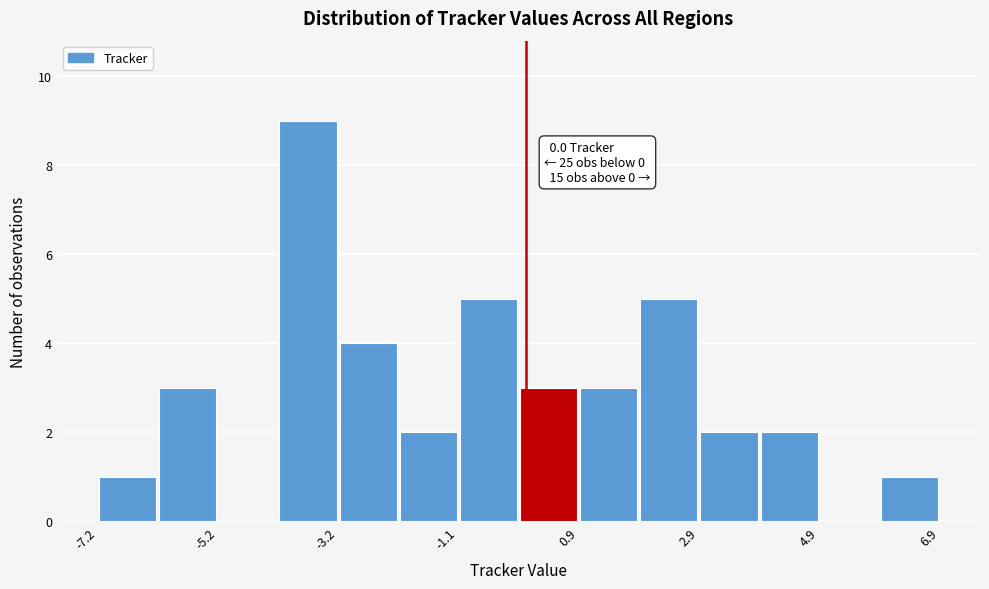

Around what value on the x-axis is the tallest bar? Give the approximate position of its centre, as read against the axis.

-3.5